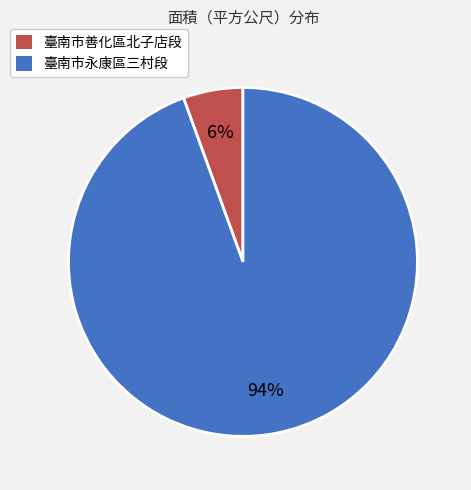

Rank the categories by value from highest to lowest.

臺南市永康區三村段, 臺南市善化區北子店段